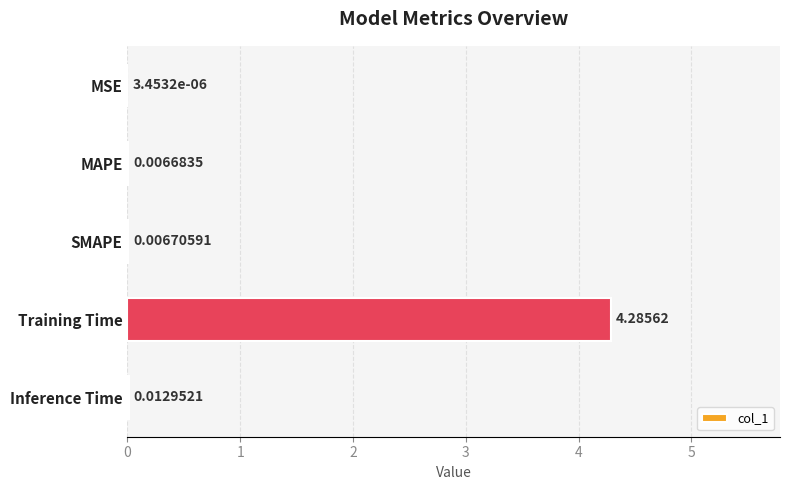

Where is the data nearest to the value 2?

Inference Time